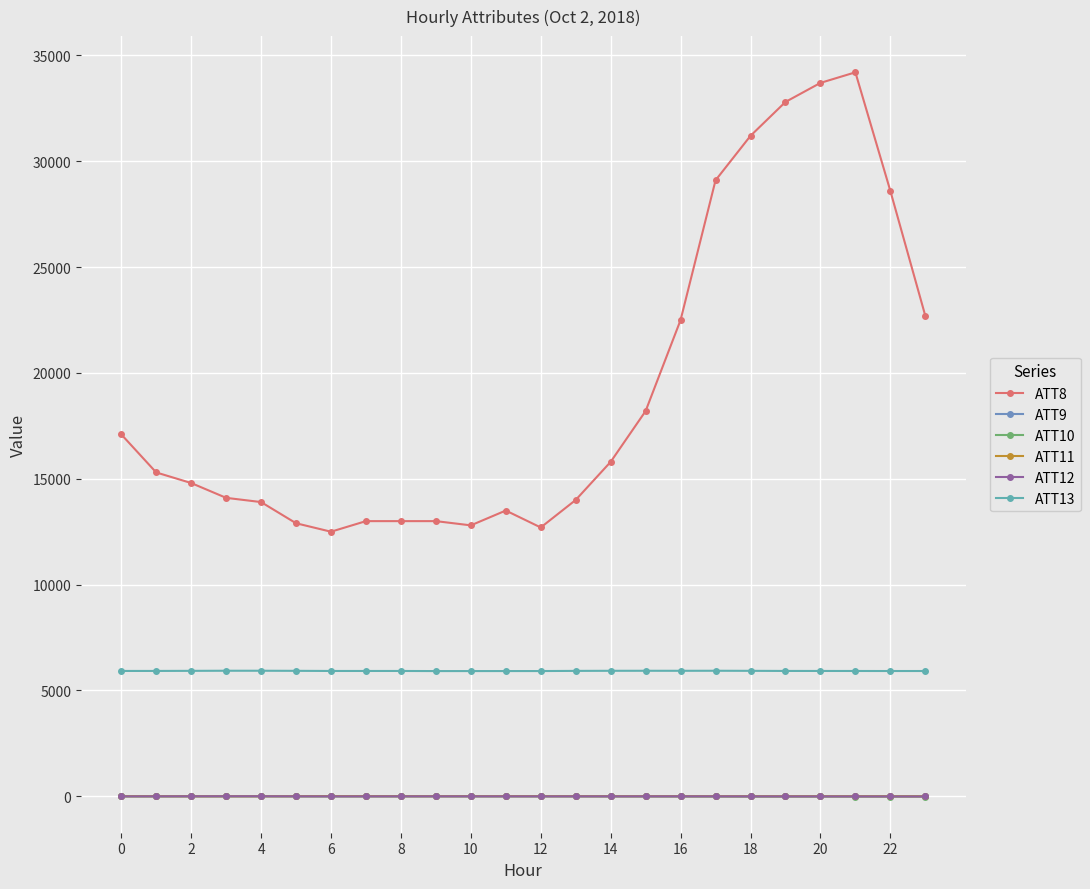

At which category does the chart reach its peak across all series?

21